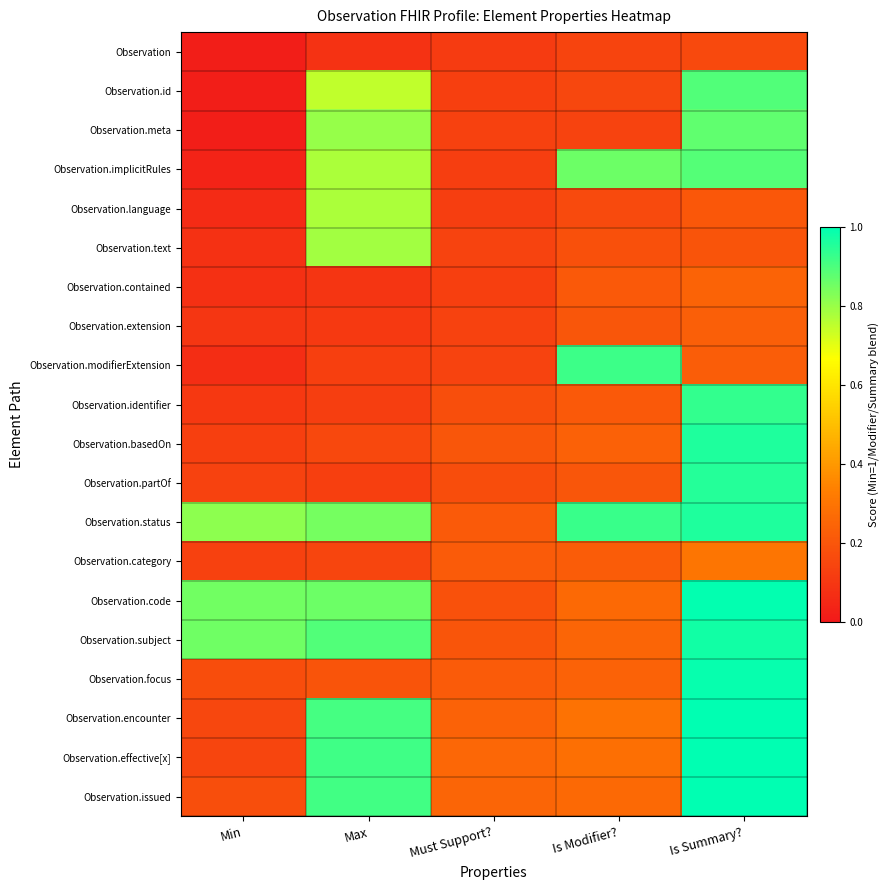

Reading right to left, list all the values displayed in this chart.

Observation: Is Summary?=0.2	Is Modifier?=0.1	Must Support?=0.1	Max=0.1	Min=0.0
Observation.id: Is Summary?=0.9	Is Modifier?=0.2	Must Support?=0.1	Max=0.7	Min=0.0
Observation.meta: Is Summary?=0.9	Is Modifier?=0.1	Must Support?=0.1	Max=0.8	Min=0.0
Observation.implicitRules: Is Summary?=0.9	Is Modifier?=0.9	Must Support?=0.1	Max=0.8	Min=0.0
Observation.language: Is Summary?=0.2	Is Modifier?=0.2	Must Support?=0.1	Max=0.8	Min=0.1
Observation.text: Is Summary?=0.2	Is Modifier?=0.2	Must Support?=0.1	Max=0.8	Min=0.1
Observation.contained: Is Summary?=0.2	Is Modifier?=0.2	Must Support?=0.1	Max=0.1	Min=0.1
Observation.extension: Is Summary?=0.2	Is Modifier?=0.2	Must Support?=0.1	Max=0.1	Min=0.1
Observation.modifierExtension: Is Summary?=0.2	Is Modifier?=0.9	Must Support?=0.1	Max=0.1	Min=0.1
Observation.identifier: Is Summary?=0.9	Is Modifier?=0.2	Must Support?=0.2	Max=0.1	Min=0.1
Observation.basedOn: Is Summary?=1.0	Is Modifier?=0.2	Must Support?=0.2	Max=0.2	Min=0.1
Observation.partOf: Is Summary?=1.0	Is Modifier?=0.2	Must Support?=0.2	Max=0.1	Min=0.1
Observation.status: Is Summary?=1.0	Is Modifier?=0.9	Must Support?=0.2	Max=0.8	Min=0.8
Observation.category: Is Summary?=0.3	Is Modifier?=0.2	Must Support?=0.2	Max=0.1	Min=0.1
Observation.code: Is Summary?=1.0	Is Modifier?=0.3	Must Support?=0.2	Max=0.9	Min=0.8
Observation.subject: Is Summary?=1.0	Is Modifier?=0.2	Must Support?=0.2	Max=0.9	Min=0.9
Observation.focus: Is Summary?=1.0	Is Modifier?=0.2	Must Support?=0.2	Max=0.2	Min=0.2
Observation.encounter: Is Summary?=1.0	Is Modifier?=0.3	Must Support?=0.2	Max=0.9	Min=0.2
Observation.effective[x]: Is Summary?=1.0	Is Modifier?=0.3	Must Support?=0.3	Max=0.9	Min=0.1
Observation.issued: Is Summary?=1.0	Is Modifier?=0.3	Must Support?=0.2	Max=0.9	Min=0.2